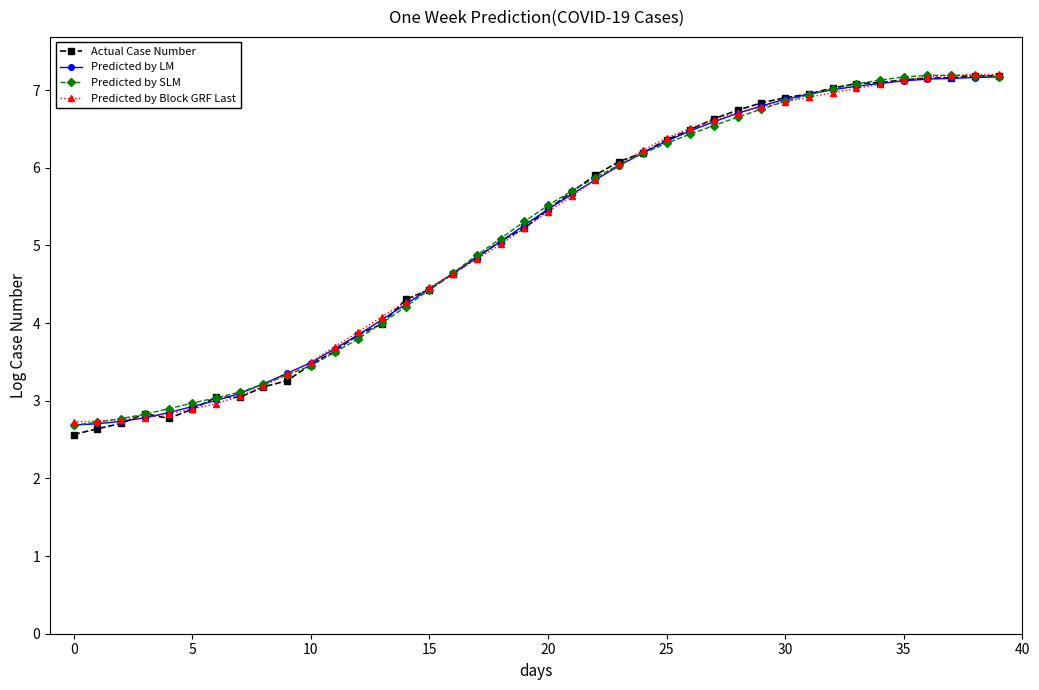

Which series has the widest spread of values?

Actual Case Number